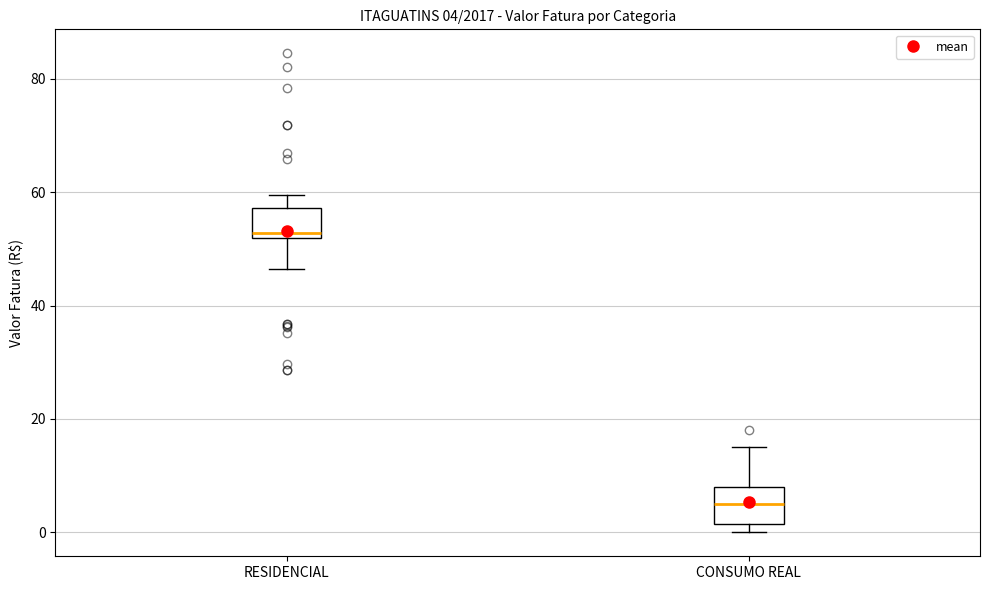

Which box's median line is the lowest?

CONSUMO REAL